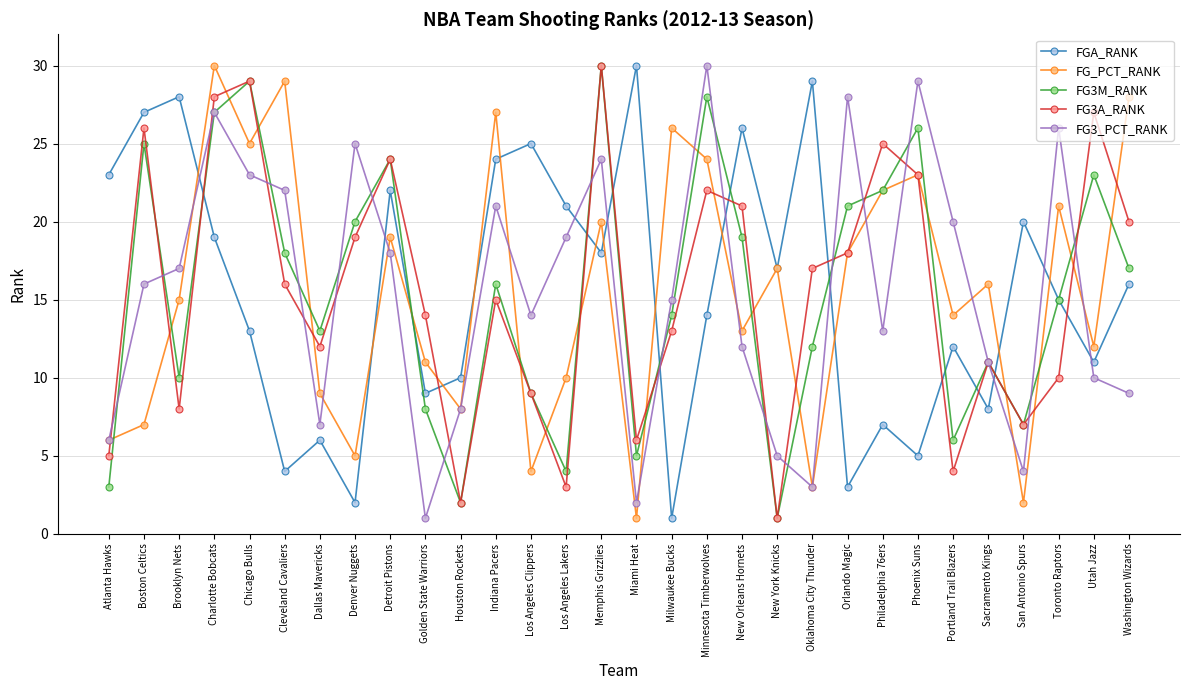

What is the lowest value of the FG3_PCT_RANK series?

1